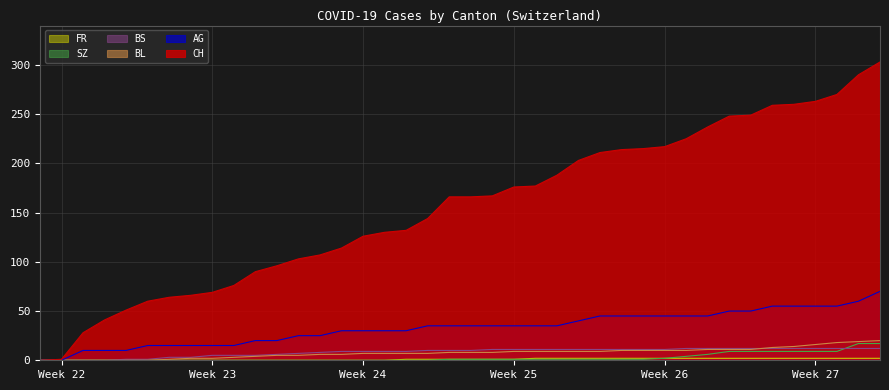

What is the greatest value displayed?

303